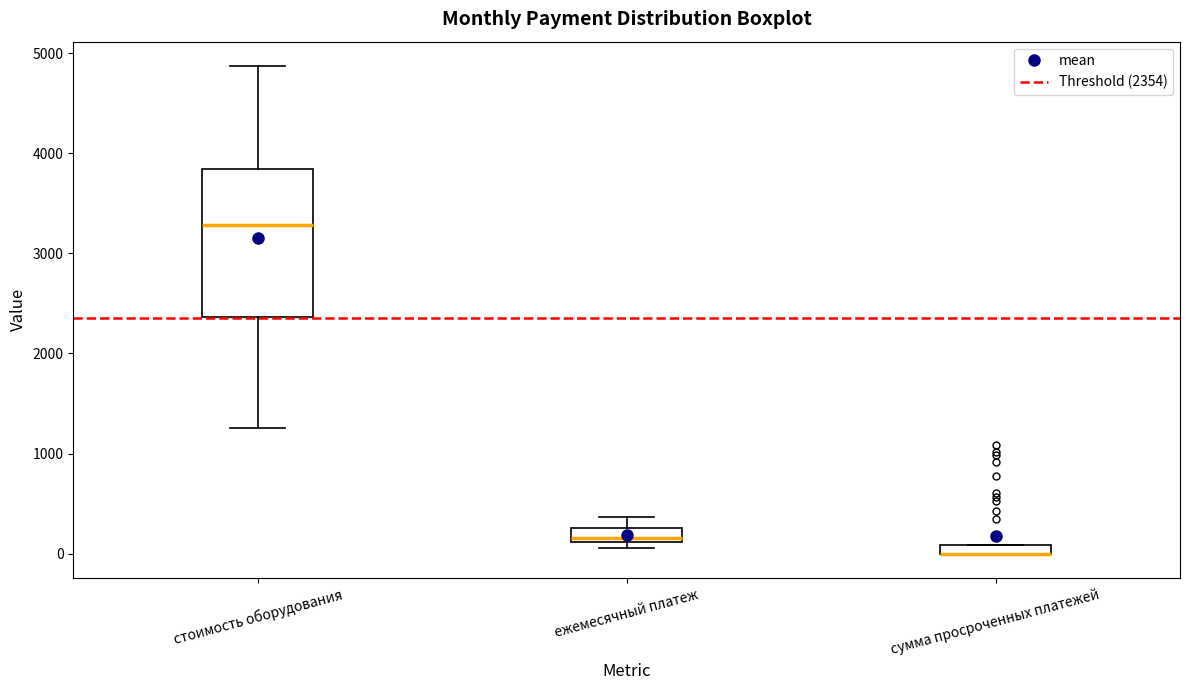

Where does the median line of the box for стоимость оборудования sit on the y-axis? The values are not printed on the chart, so give them approximately, as read against the axis.

3300